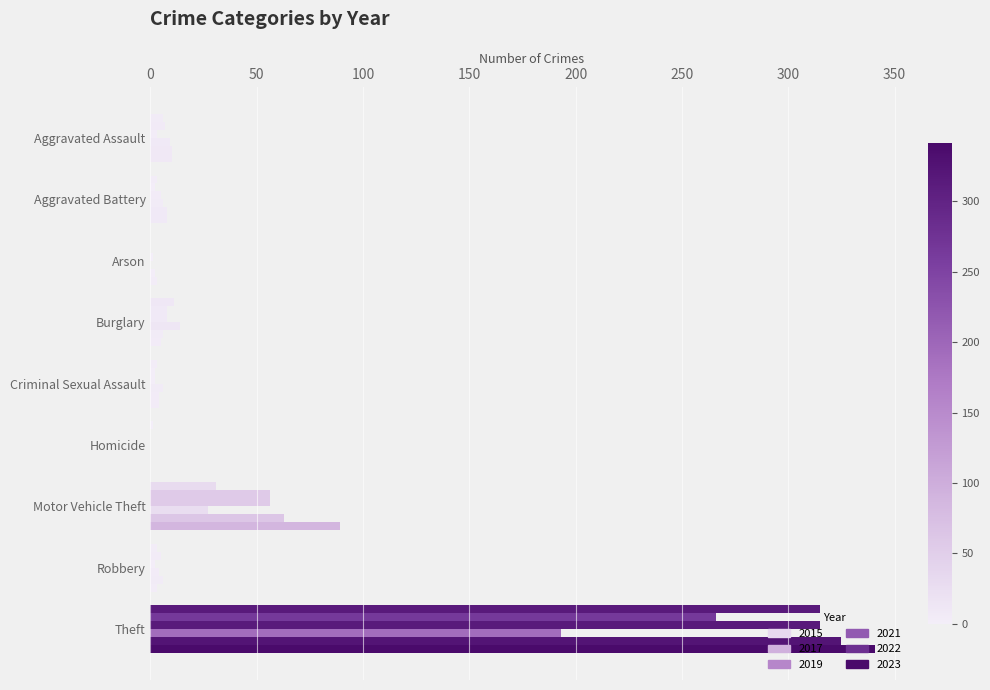

How many distinct data groups are displayed?

6